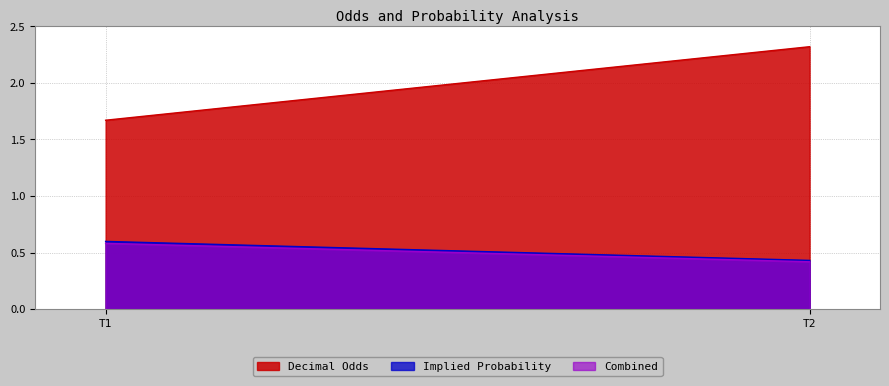

At T1, list the series in order from largest to smallest.

Decimal Odds, Implied Probability, Combined